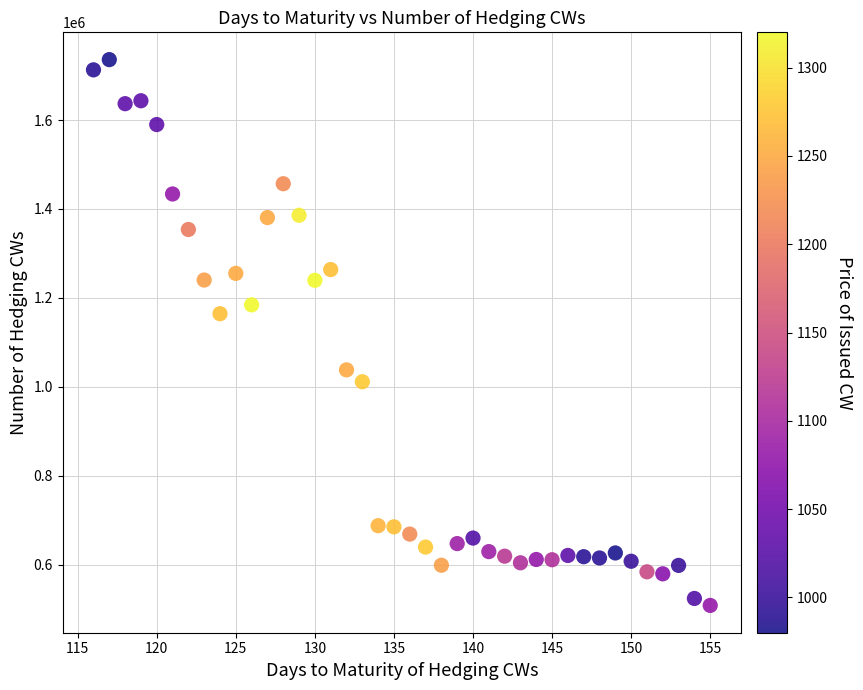

What Y value in the scatter plot is closest to 1121950?

1164299.1